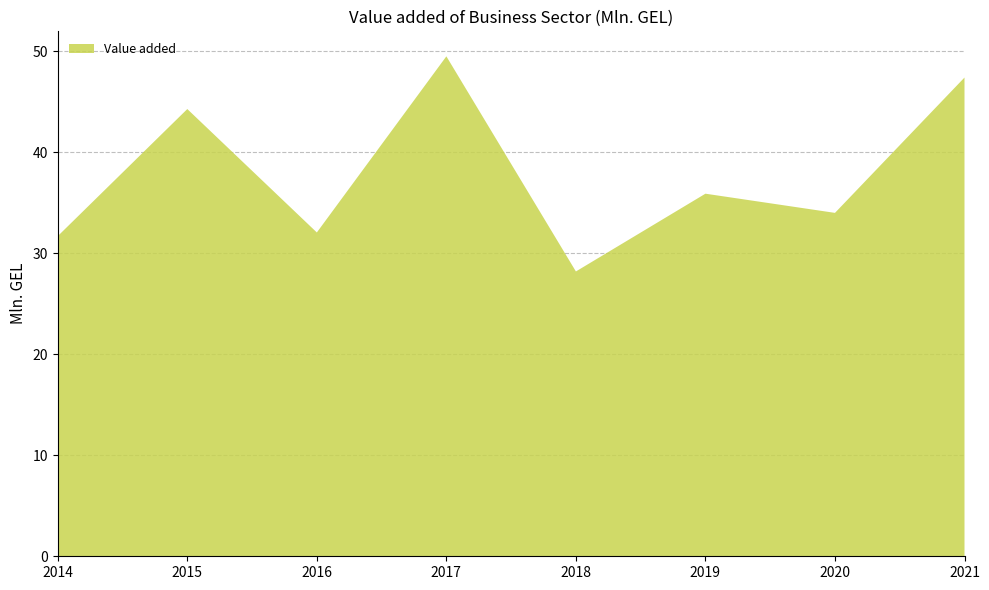

Reading right to left, what are all the values shown in this chart?

2021=47.4	2020=34.0	2019=35.9	2018=28.2	2017=49.5	2016=32.1	2015=44.3	2014=31.7